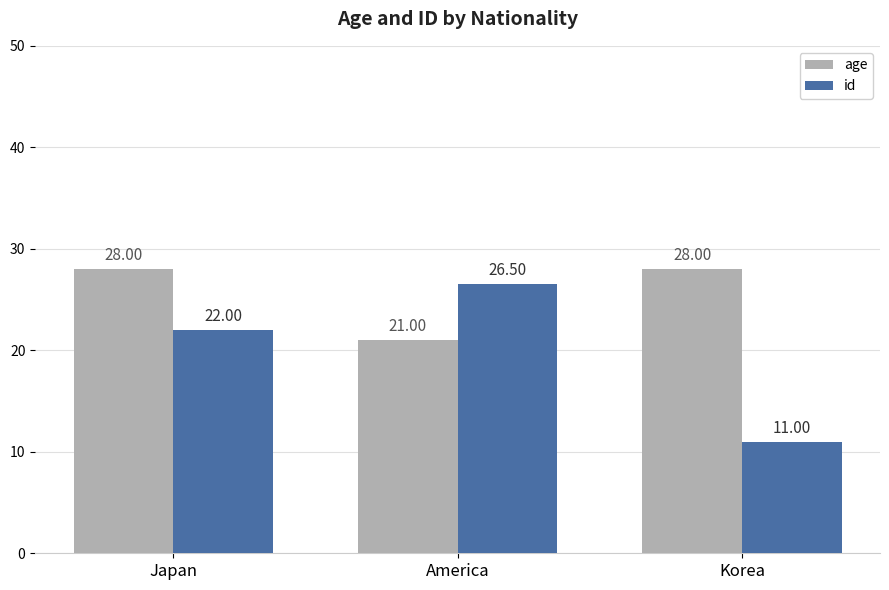

What position from the right is Korea?

1